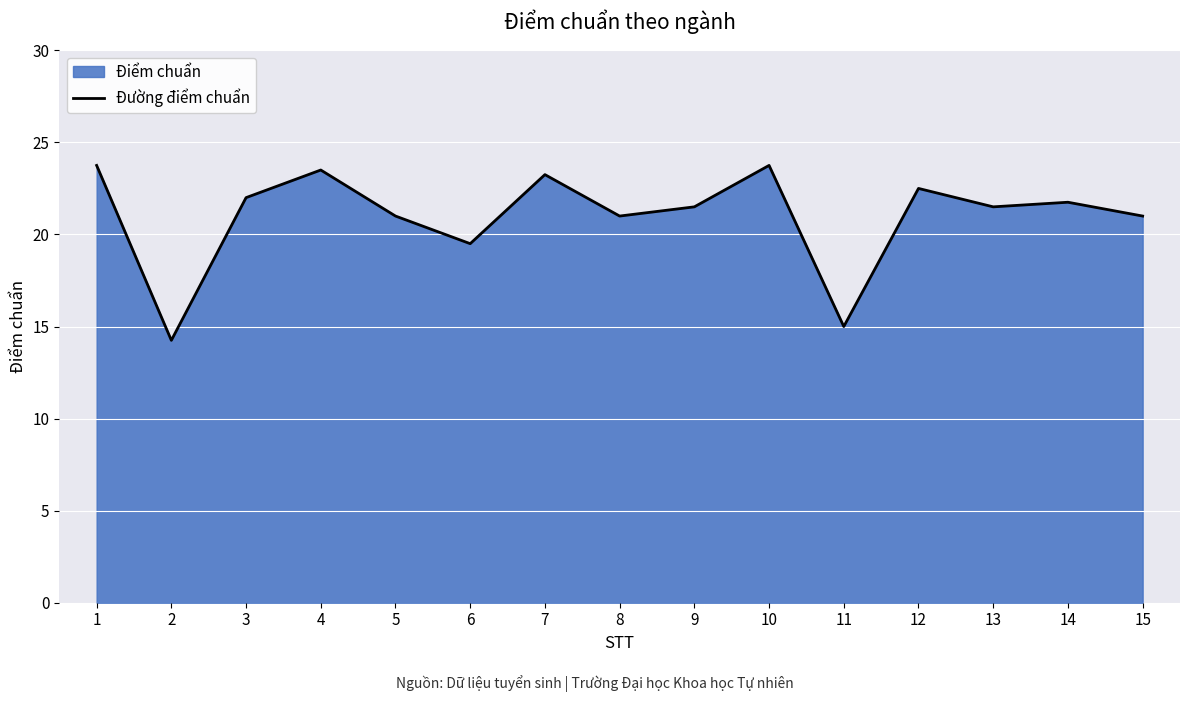

At which category does the chart reach its peak across all series?

1